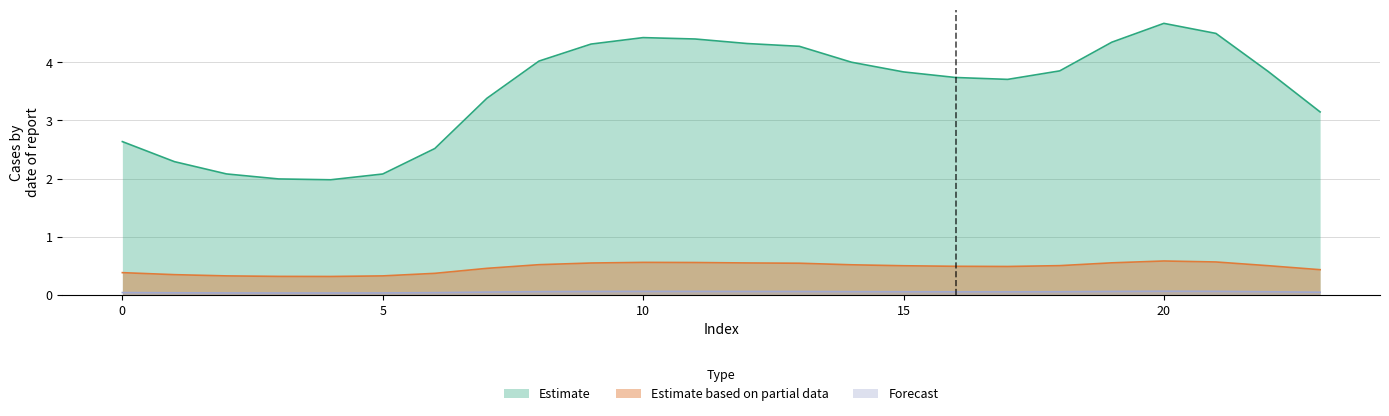

Reading right to left, what are all the values shown in this chart?

Estimate: 3.1	3.8	4.5	4.7	4.3	3.9	3.7	3.7	3.8	4.0	4.3	4.3	4.4	4.4	4.3	4.0	3.4	2.5	2.1	2.0	2.0	2.1	2.3	2.6
Estimate based on partial data: 0.4	0.5	0.6	0.6	0.6	0.5	0.5	0.5	0.5	0.5	0.5	0.5	0.6	0.6	0.5	0.5	0.5	0.4	0.3	0.3	0.3	0.3	0.3	0.4
Forecast: 0.0	0.1	0.1	0.1	0.1	0.1	0.1	0.1	0.1	0.1	0.1	0.1	0.1	0.1	0.1	0.1	0.0	0.0	0.0	0.0	0.0	0.0	0.0	0.0